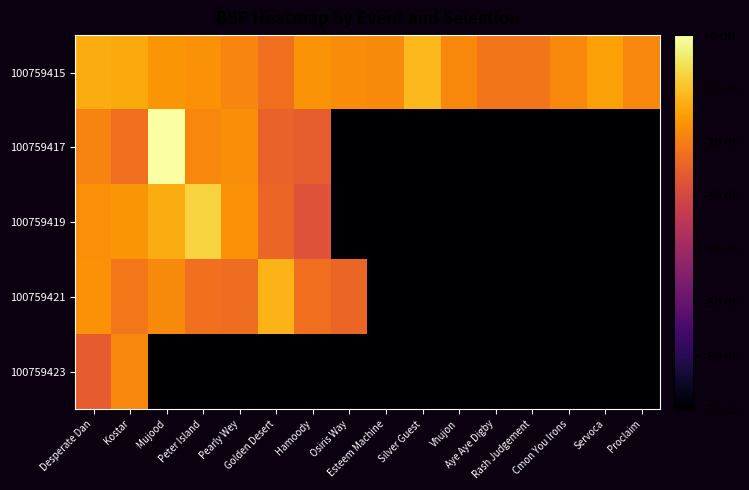

Reading left to right, extract all data points from this chart.

100759415: Desperate Dan=-12.9	Kostar=-13.2	Mujood=-16.3	Peter Island=-16.8	Pearly Wey=-18.9	Golden Desert=-22.3	Hamoody=-16.5	Osiris Way=-17.6	Esteem Machine=-17.8	Silver Guest=-11.0	Vhujon=-18.1	Aye Aye Digby=-21.3	Rash Judgement=-21.1	Cmon You Irons=-18.1	Servoca=-14.7	Proclaim=-18.4
100759417: Desperate Dan=-19.1	Kostar=-22.4	Mujood=0.0	Peter Island=-18.5	Pearly Wey=-17.3	Golden Desert=-24.5	Hamoody=-25.4	Osiris Way=-70.0	Esteem Machine=-70.0	Silver Guest=-70.0	Vhujon=-70.0	Aye Aye Digby=-70.0	Rash Judgement=-70.0	Cmon You Irons=-70.0	Servoca=-70.0	Proclaim=-70.0
100759419: Desperate Dan=-17.1	Kostar=-16.2	Mujood=-13.0	Peter Island=-7.6	Pearly Wey=-16.8	Golden Desert=-24.0	Hamoody=-27.8	Osiris Way=-70.0	Esteem Machine=-70.0	Silver Guest=-70.0	Vhujon=-70.0	Aye Aye Digby=-70.0	Rash Judgement=-70.0	Cmon You Irons=-70.0	Servoca=-70.0	Proclaim=-70.0
100759421: Desperate Dan=-16.8	Kostar=-20.8	Mujood=-18.0	Peter Island=-22.1	Pearly Wey=-22.7	Golden Desert=-11.9	Hamoody=-22.3	Osiris Way=-23.8	Esteem Machine=-70.0	Silver Guest=-70.0	Vhujon=-70.0	Aye Aye Digby=-70.0	Rash Judgement=-70.0	Cmon You Irons=-70.0	Servoca=-70.0	Proclaim=-70.0
100759423: Desperate Dan=-25.5	Kostar=-18.5	Mujood=-70.0	Peter Island=-70.0	Pearly Wey=-70.0	Golden Desert=-70.0	Hamoody=-70.0	Osiris Way=-70.0	Esteem Machine=-70.0	Silver Guest=-70.0	Vhujon=-70.0	Aye Aye Digby=-70.0	Rash Judgement=-70.0	Cmon You Irons=-70.0	Servoca=-70.0	Proclaim=-70.0